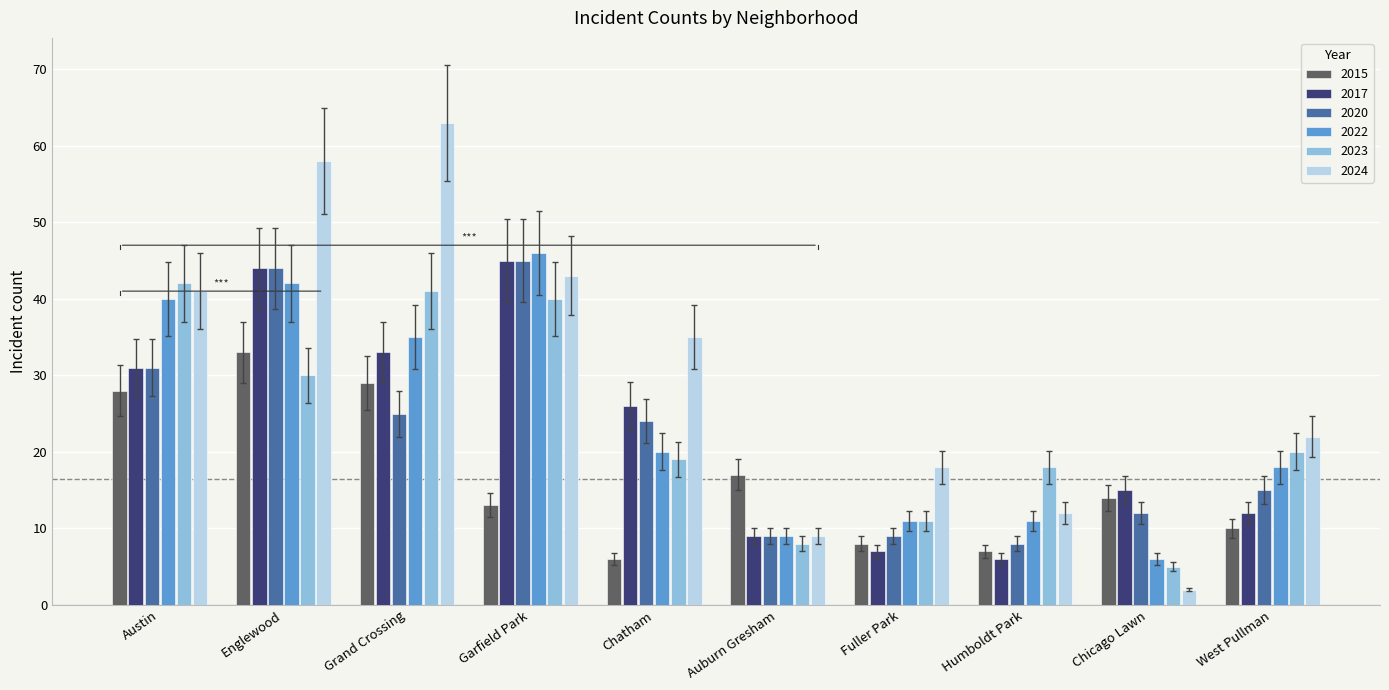

Which series has the widest spread of values?

2024